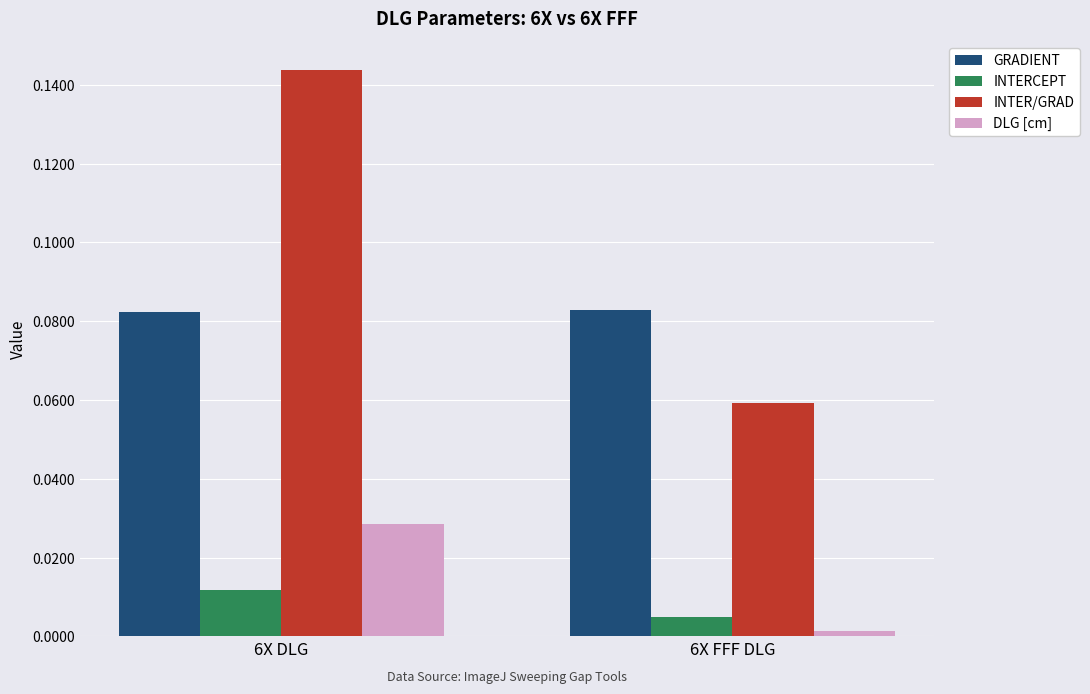

What is the label of the 1st bar from the right?

6X FFF DLG